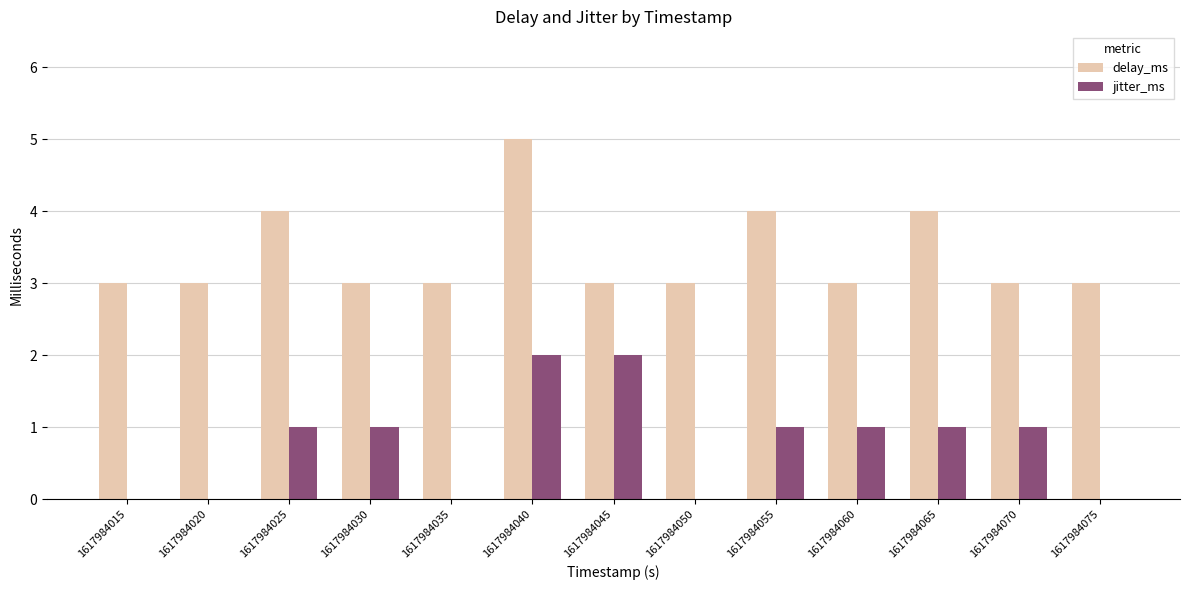

What value does the delay_ms series have at 1617984025?

4